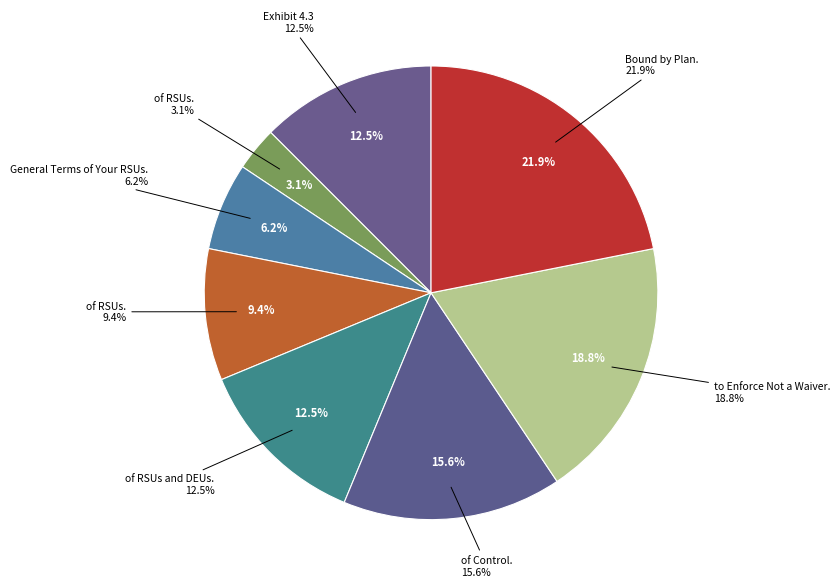

Approximately how many times larger is the value at Exhibit 4.3 compared to Bound by Plan.?

0.6